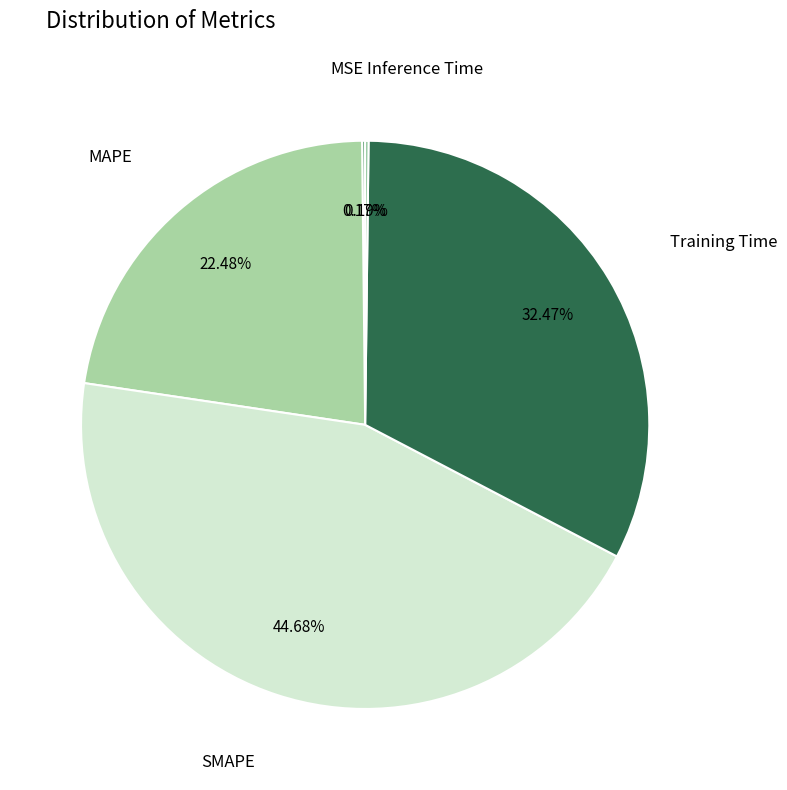

Does any single category account for the majority?

No